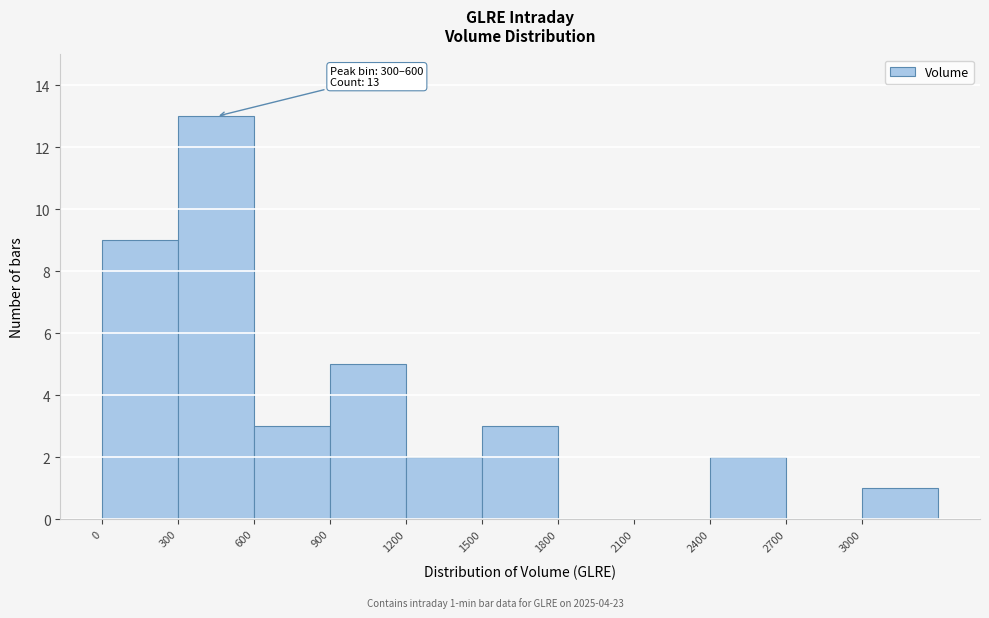

Which range on the x-axis has the tallest bar?

300 to 600